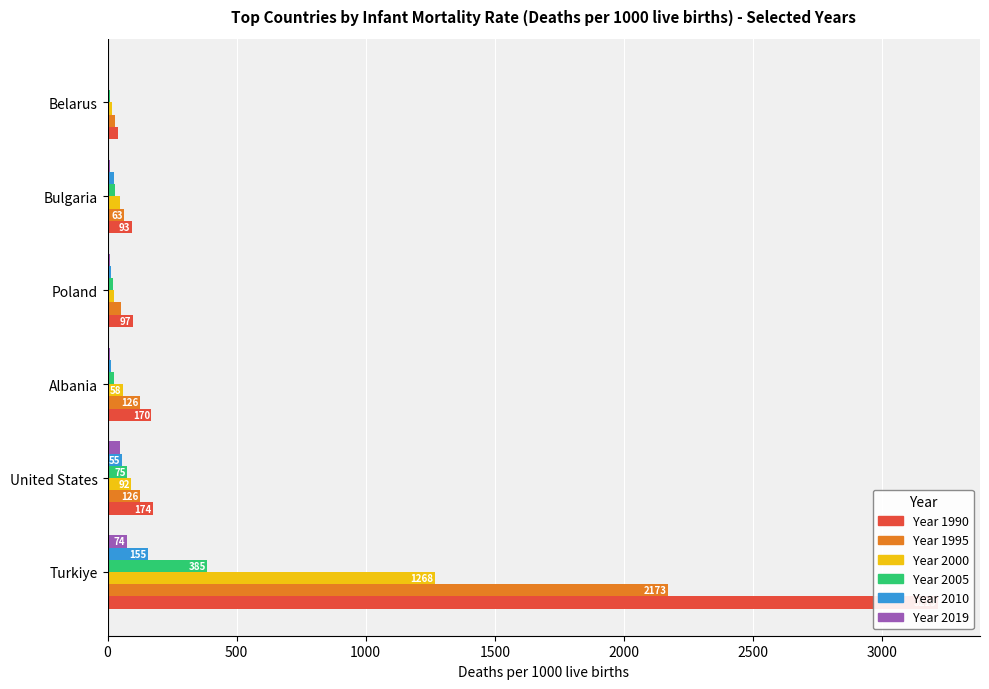

What is the difference between the maximum and minimum values in the 2005 series?

376